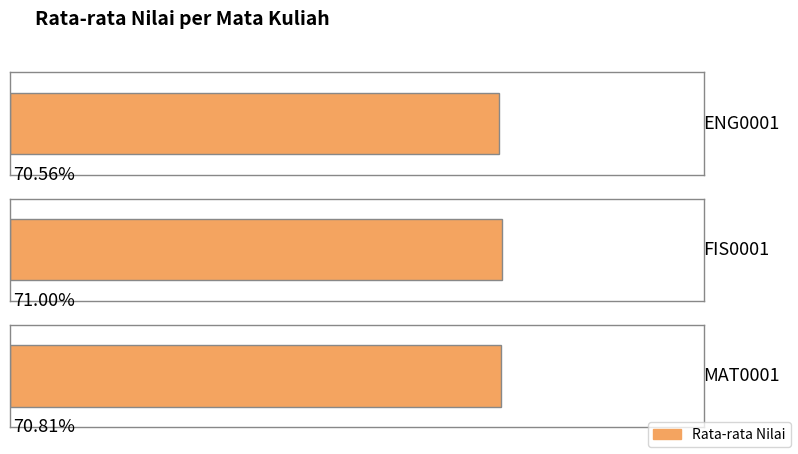

Which has a higher value, FIS0001 or MAT0001?

FIS0001